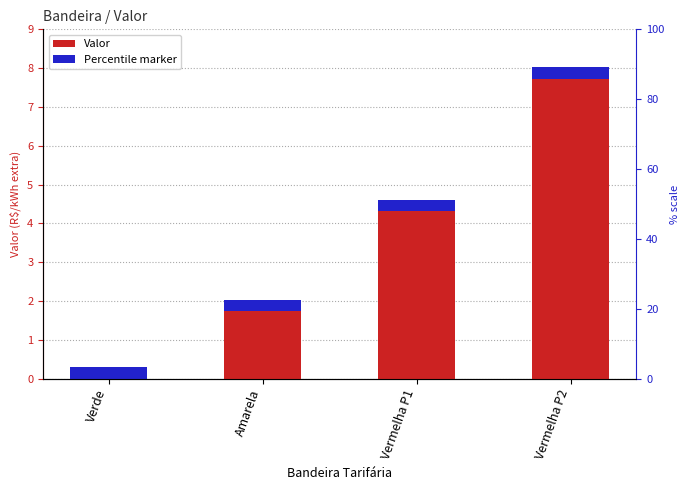

Does the chart contain any negative values?

No